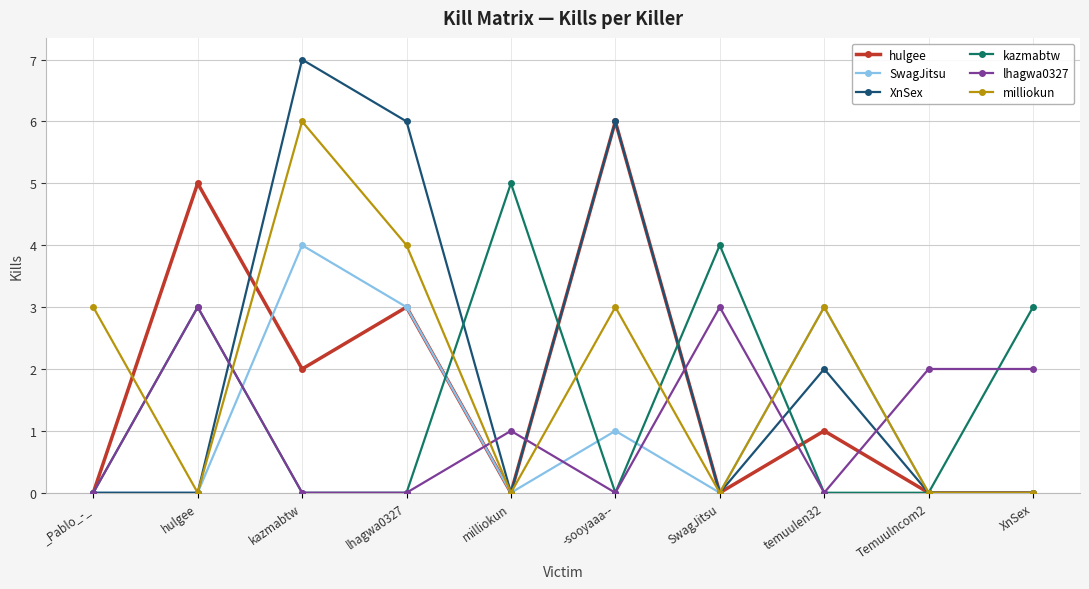

What is the sum of the XnSex values at -sooyaaa-- and Temuulncom2?

6